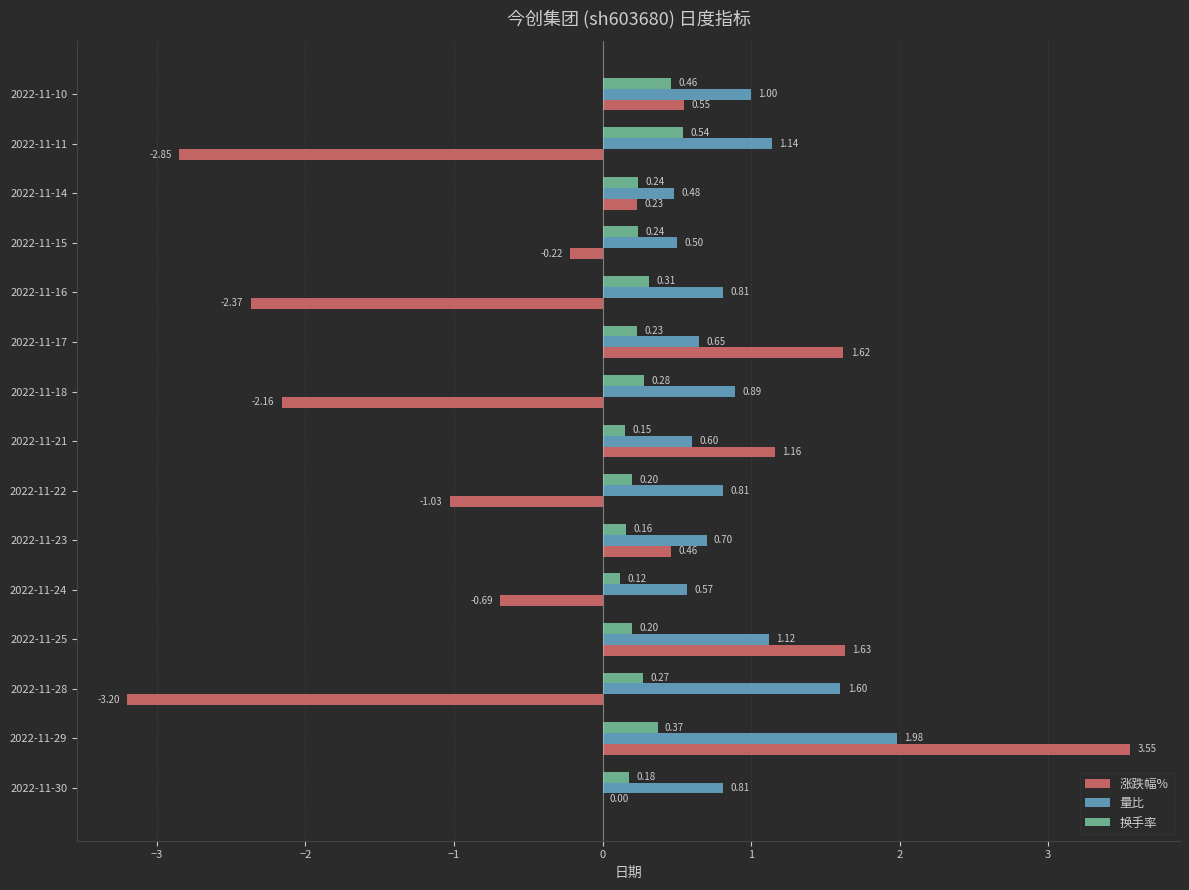

Is the value of 量比 at 2022-11-17 greater than the value of 涨跌幅% at 2022-11-29?

No